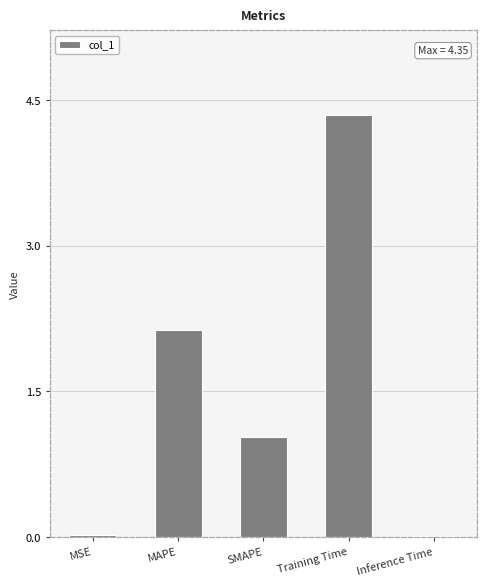

What is the value of the 2nd bar from the left?

2.1